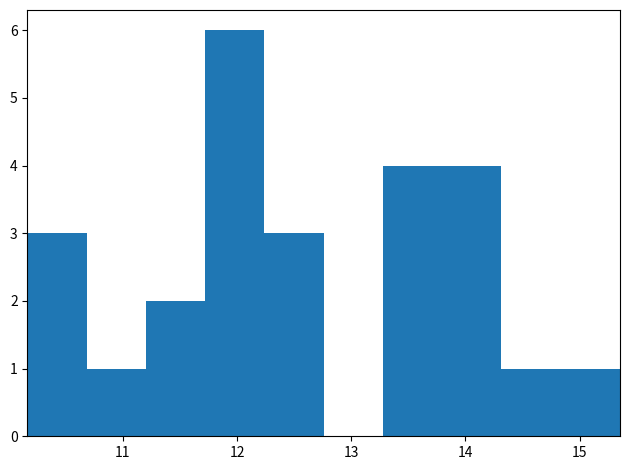

Reading left to right, list every bar in this chart as the range it spans on the x-axis followed by its height. Neither the bar edges nor the heights are printed on the chart, so give them approximately, as read against the axes.

10.2 to 10.7: 3
10.7 to 11.2: 1
11.2 to 11.7: 2
11.7 to 12.2: 6
12.2 to 12.8: 3
12.8 to 13.3: 0
13.3 to 13.8: 4
13.8 to 14.3: 4
14.3 to 14.8: 1
14.8 to 15.4: 1